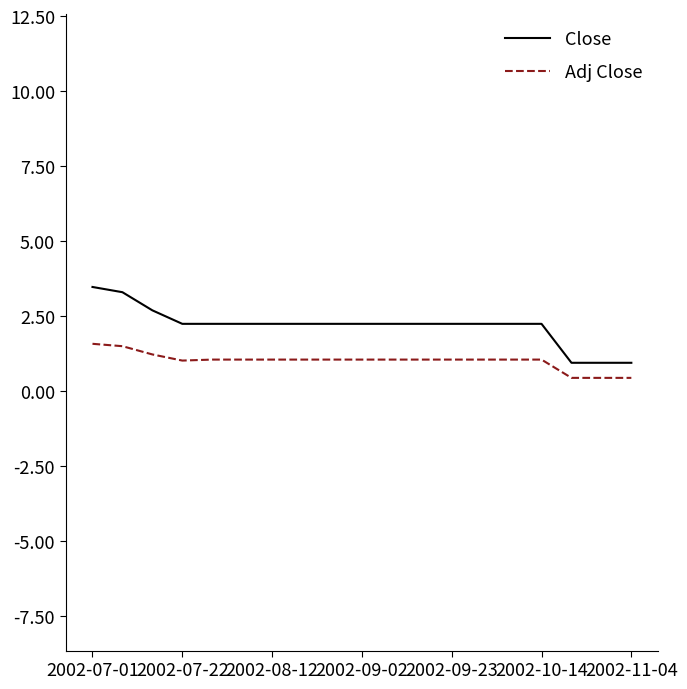

Rank the series by their maximum value, from highest to lowest.

Close, Adj Close